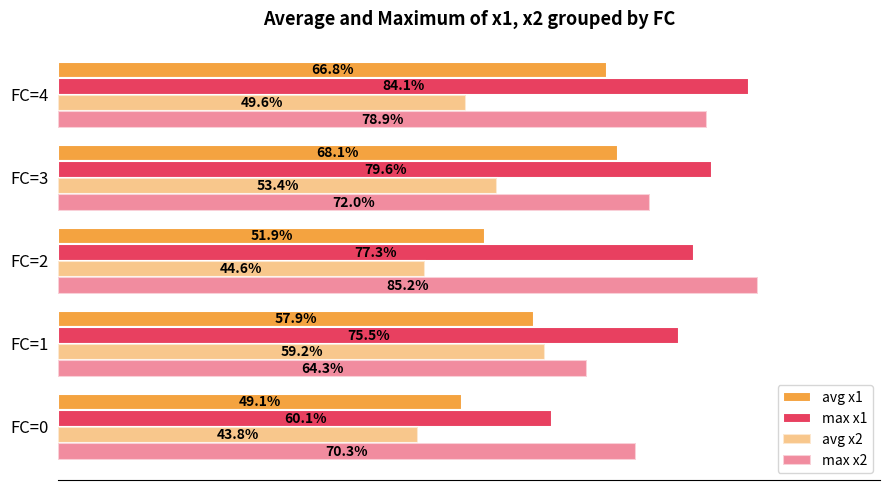

Which series has the largest total across all categories?

max x1